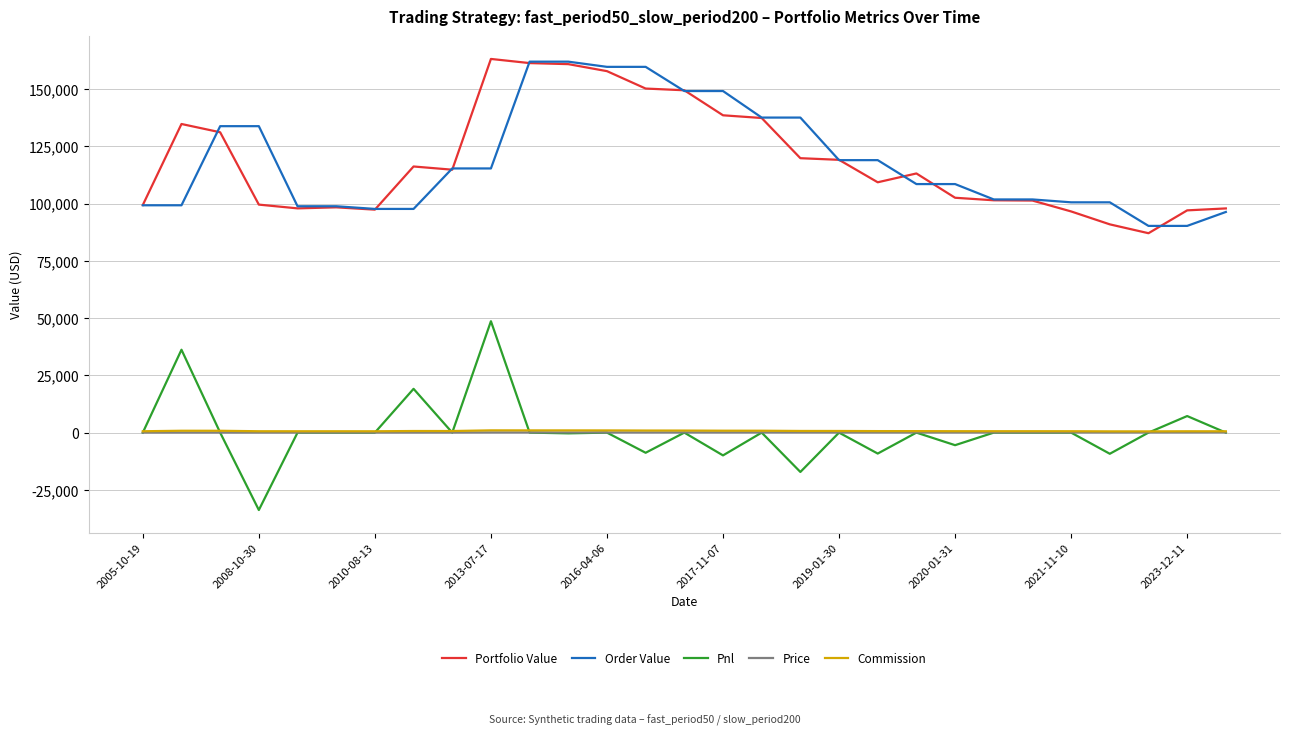

What is the smallest value displayed?

-33807.8